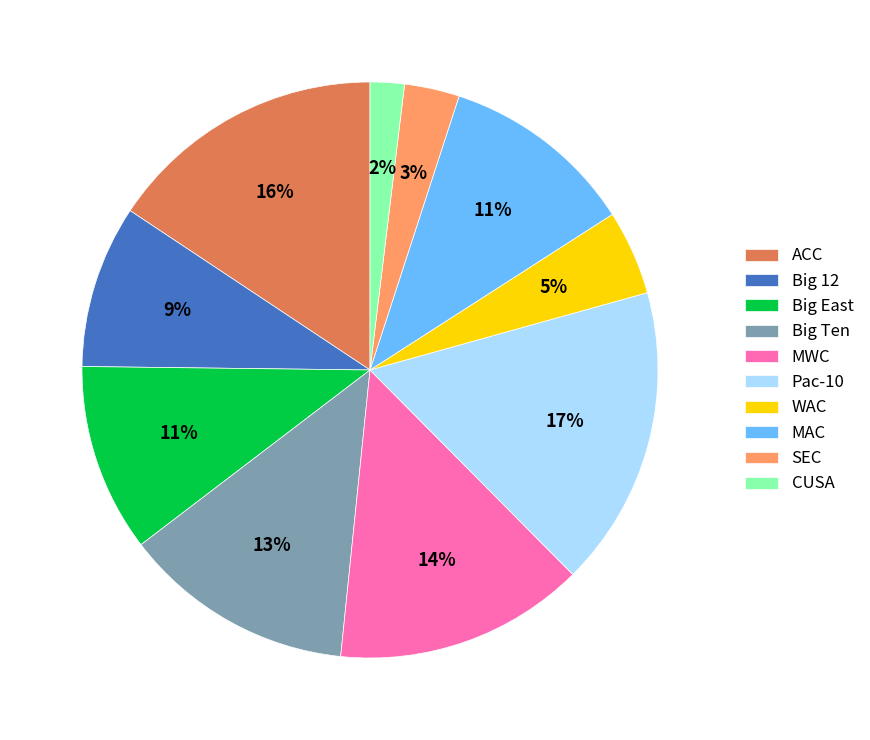

Which category has the biggest portion of the pie?

Pac-10